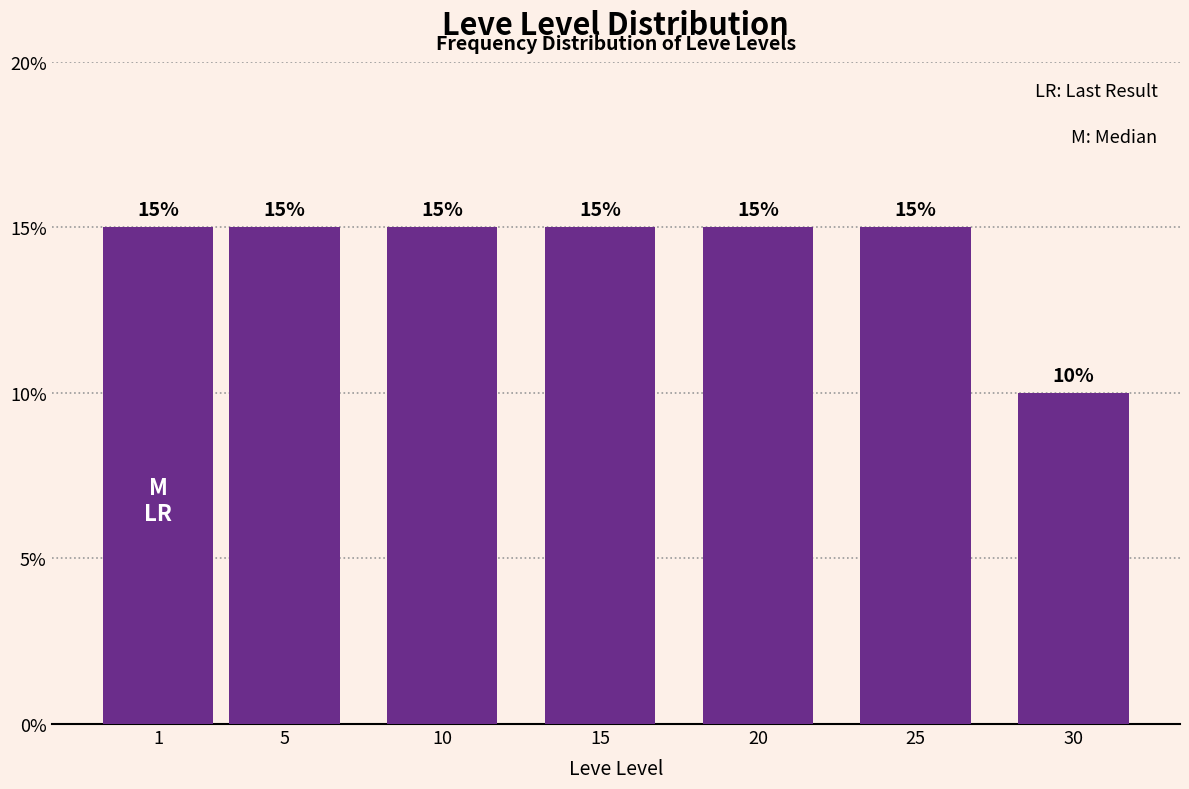

Does the chart contain any negative values?

No